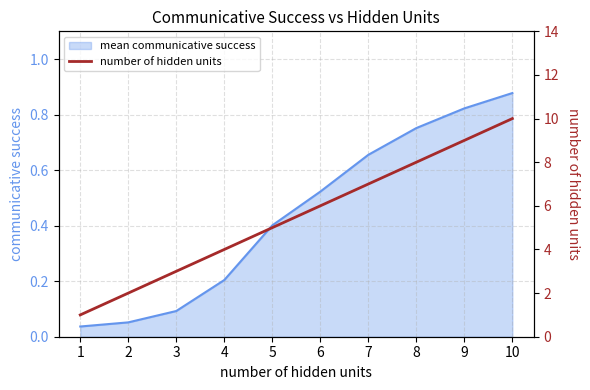

What is the change in value from 2 to 6?

+4